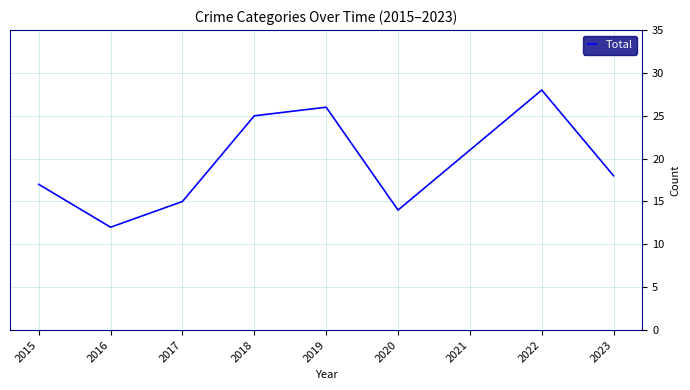

Is it true that the value at 2023 is 25?

False